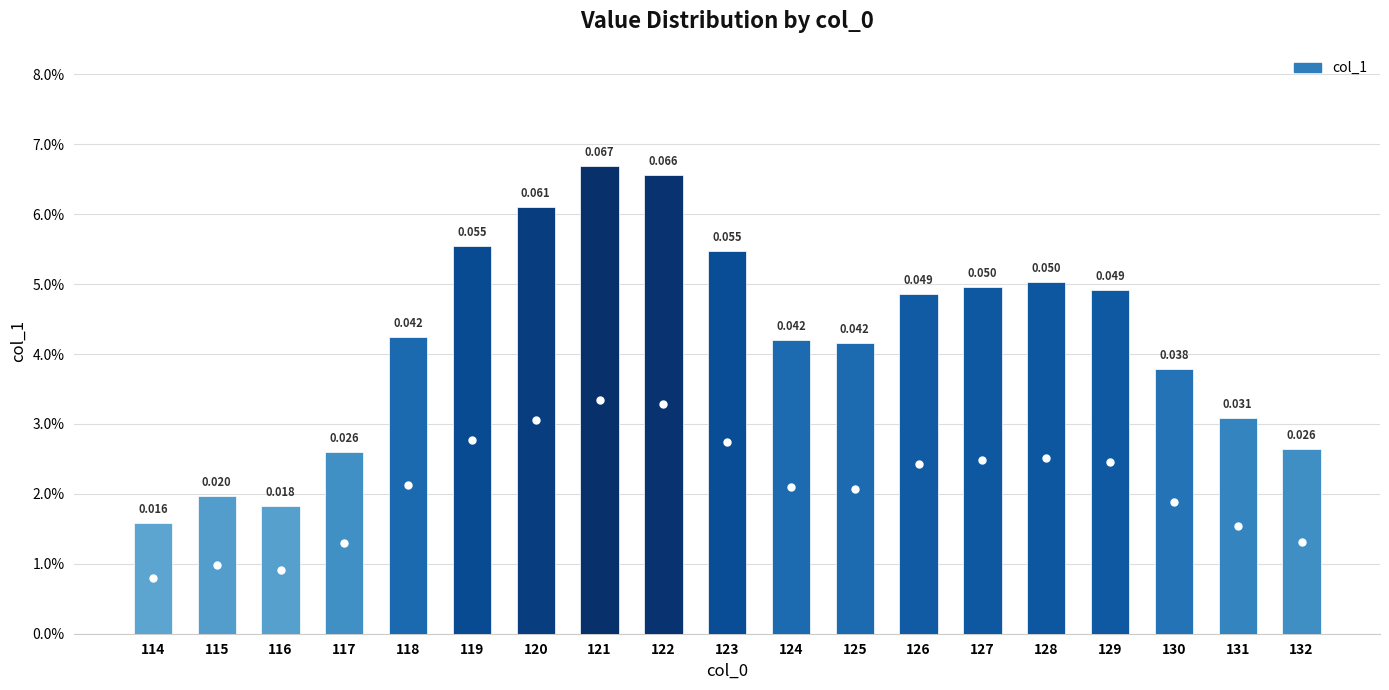

Reading left to right, what are all the values shown in this chart?

114=0.0	115=0.0	116=0.0	117=0.0	118=0.0	119=0.1	120=0.1	121=0.1	122=0.1	123=0.1	124=0.0	125=0.0	126=0.0	127=0.0	128=0.1	129=0.0	130=0.0	131=0.0	132=0.0